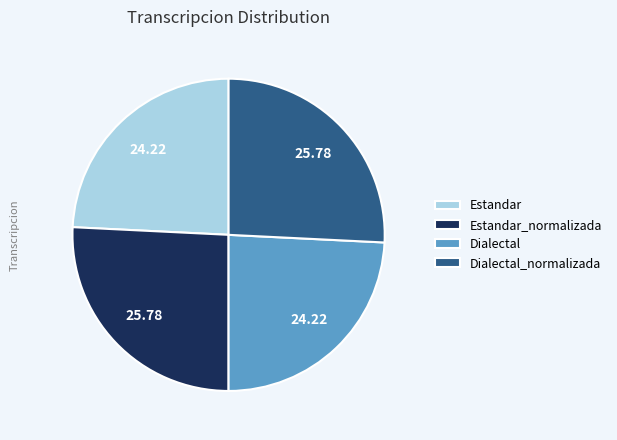

Is it true that Dialectal_normalizada is 34% of the pie?

False